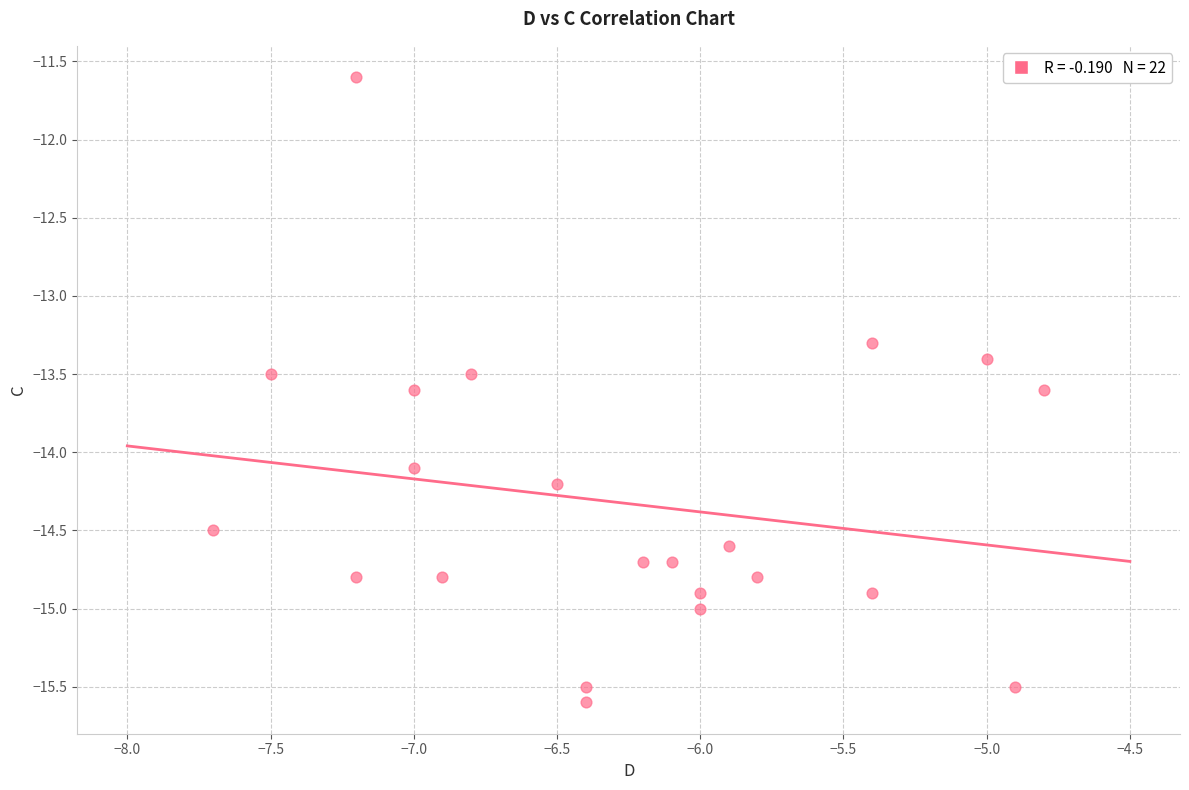

What is the range of X values (max minus min)?

2.9